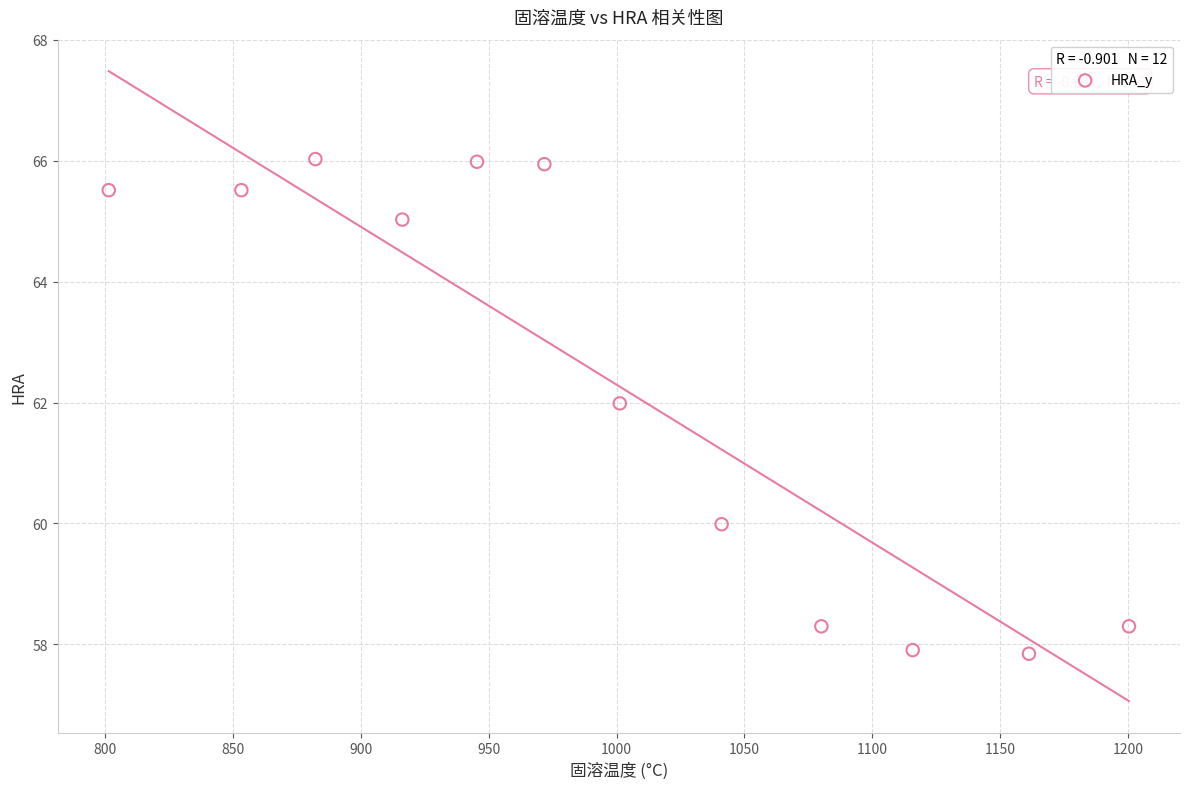

What is the average X value?

997.5